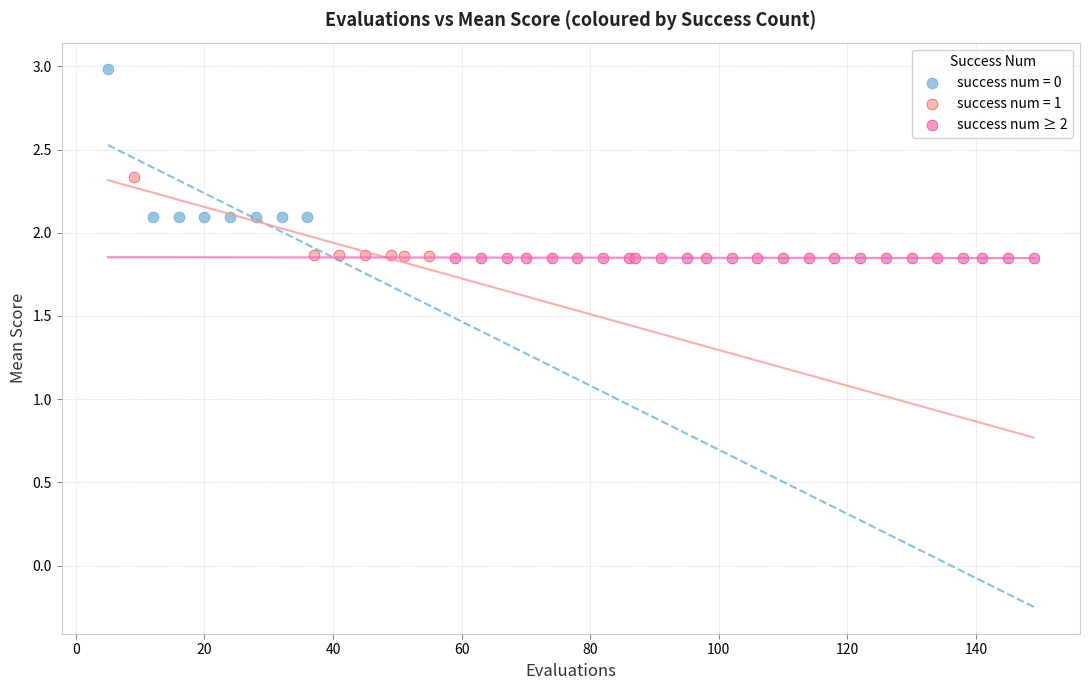

Which series contains the highest Y value?

success num = 0